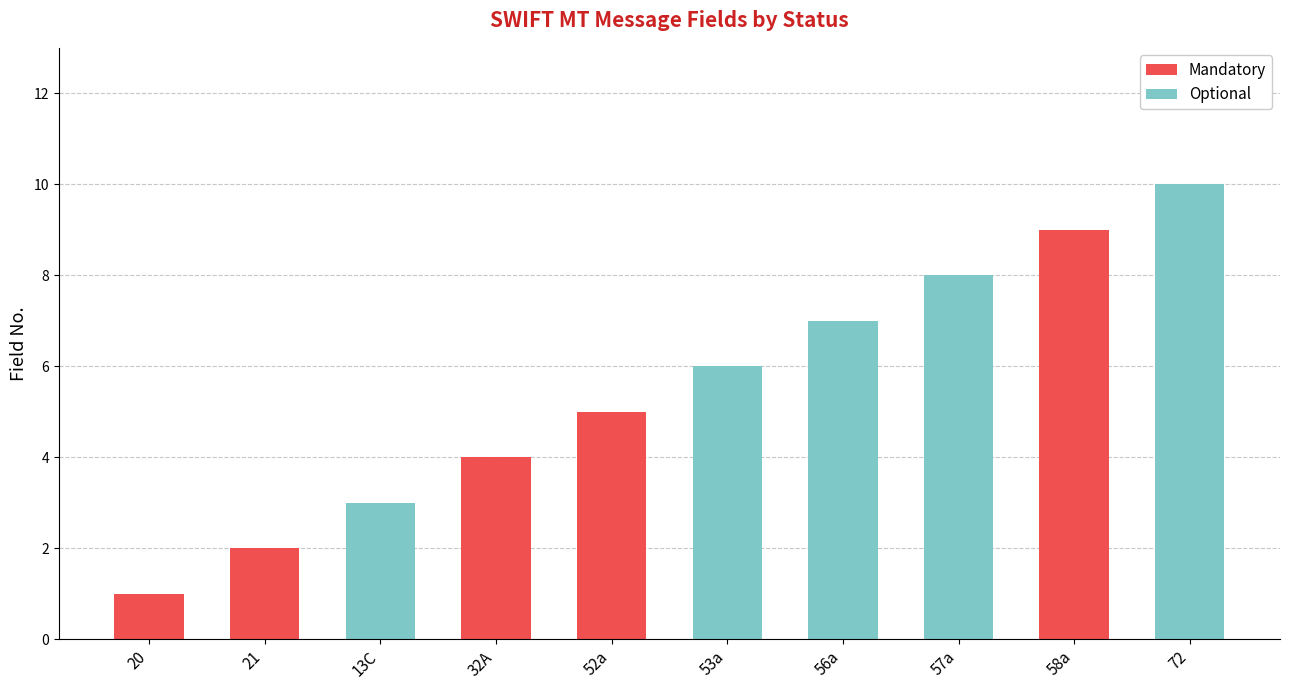

Read the Mandatory value at 58a.

9